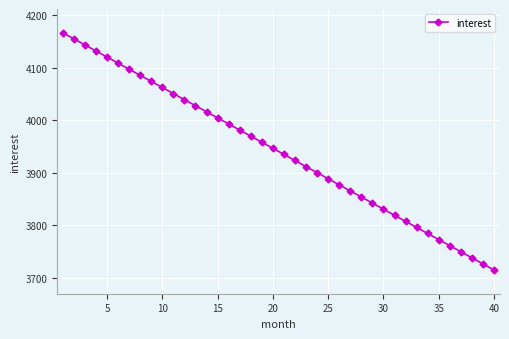

What is the greatest value displayed?

4166.7